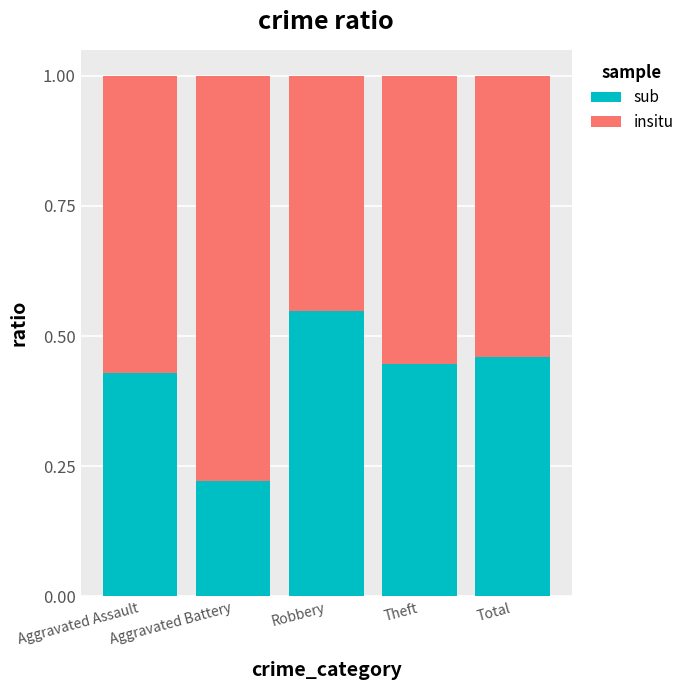

How many series are shown in this chart?

2